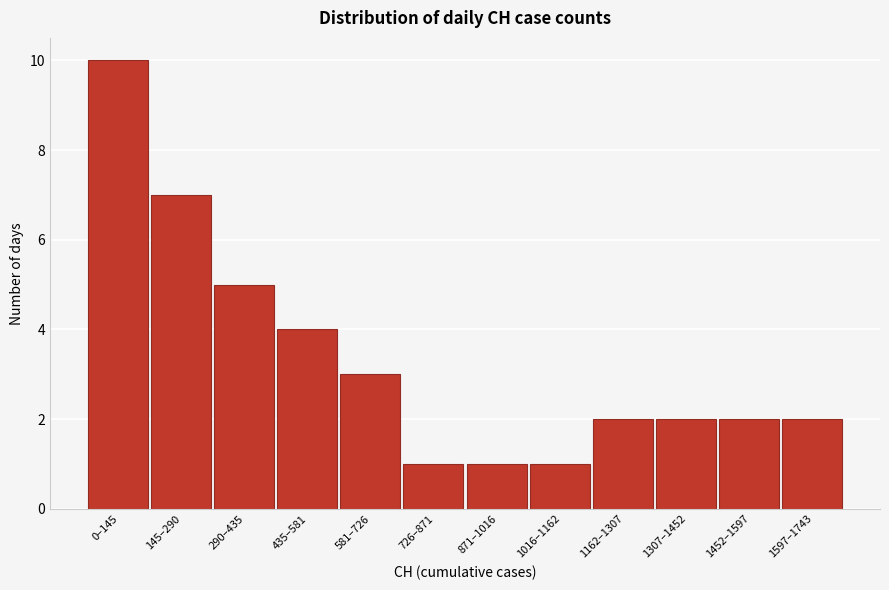

Reading left to right, transcribe all the data shown in this chart.

10	7	5	4	3	1	1	1	2	2	2	2